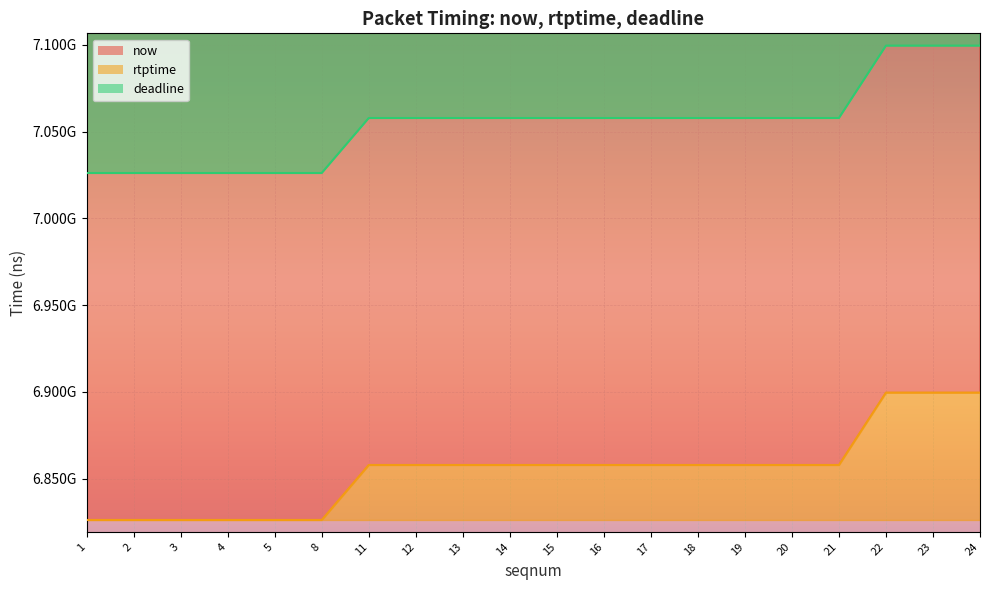

How many deadline values are between 7026155555 and 7057855555?

17